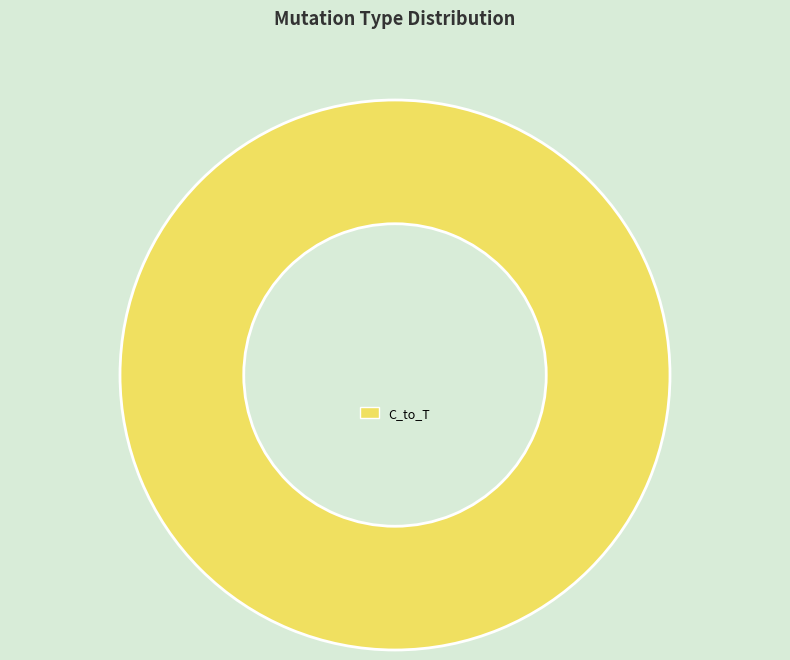

Count the number of slices in the pie.

1